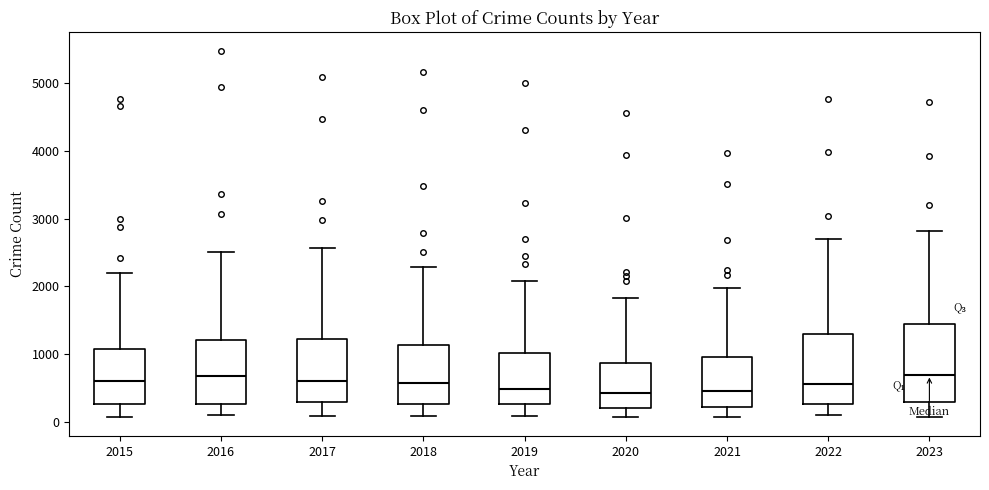

Reading left to right, transcribe this box plot: for each box, give where its median line is, the range the box spans, and where its two whiskers end, as read against the y-axis. The values are not printed on the chart, so give them approximately, as read against the axis.

2015: median 600, box 300 to 1100, whiskers 100 to 2200
2016: median 700, box 300 to 1200, whiskers 100 to 2500
2017: median 600, box 300 to 1200, whiskers 100 to 2600
2018: median 600, box 300 to 1100, whiskers 100 to 2300
2019: median 500, box 300 to 1000, whiskers 100 to 2100
2020: median 400, box 200 to 900, whiskers 100 to 1800
2021: median 500, box 200 to 900, whiskers 100 to 2000
2022: median 600, box 300 to 1300, whiskers 100 to 2700
2023: median 700, box 300 to 1400, whiskers 100 to 2800